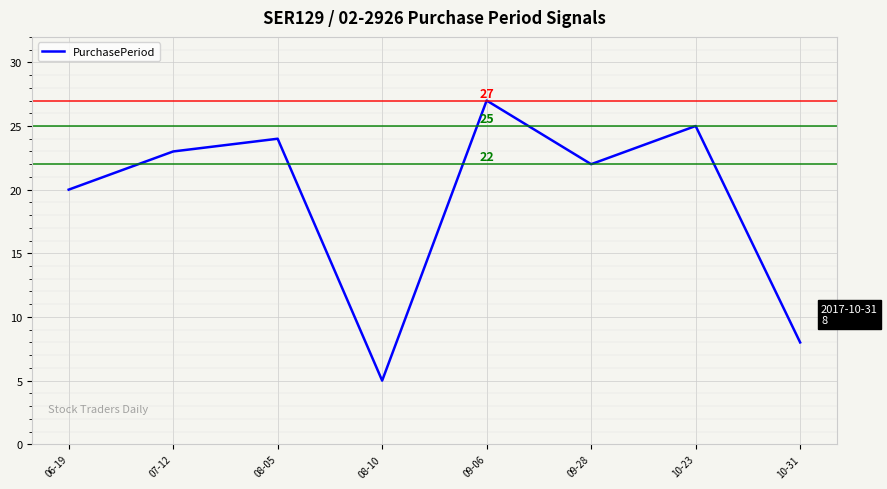

What value does the data have at 08-05?

24